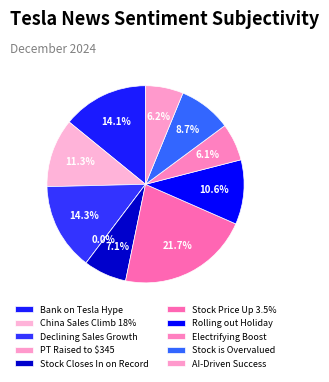

What is the total percentage of Stock Price Up 3.5% and China Sales Climb 18%?

32.9%